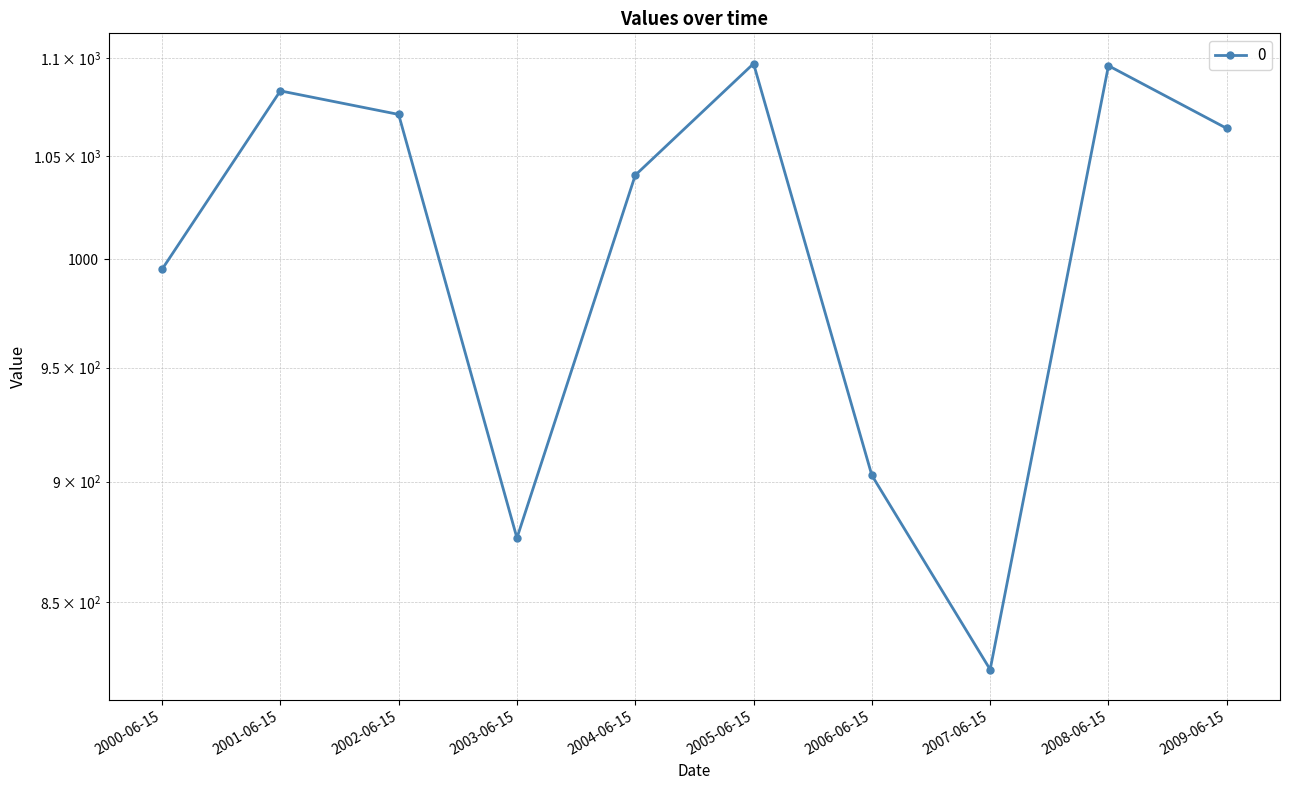

Reading left to right, extract all data points from this chart.

995.2	1082.9	1070.9	876.3	1040.5	1097.0	902.7	823.4	1095.9	1063.9